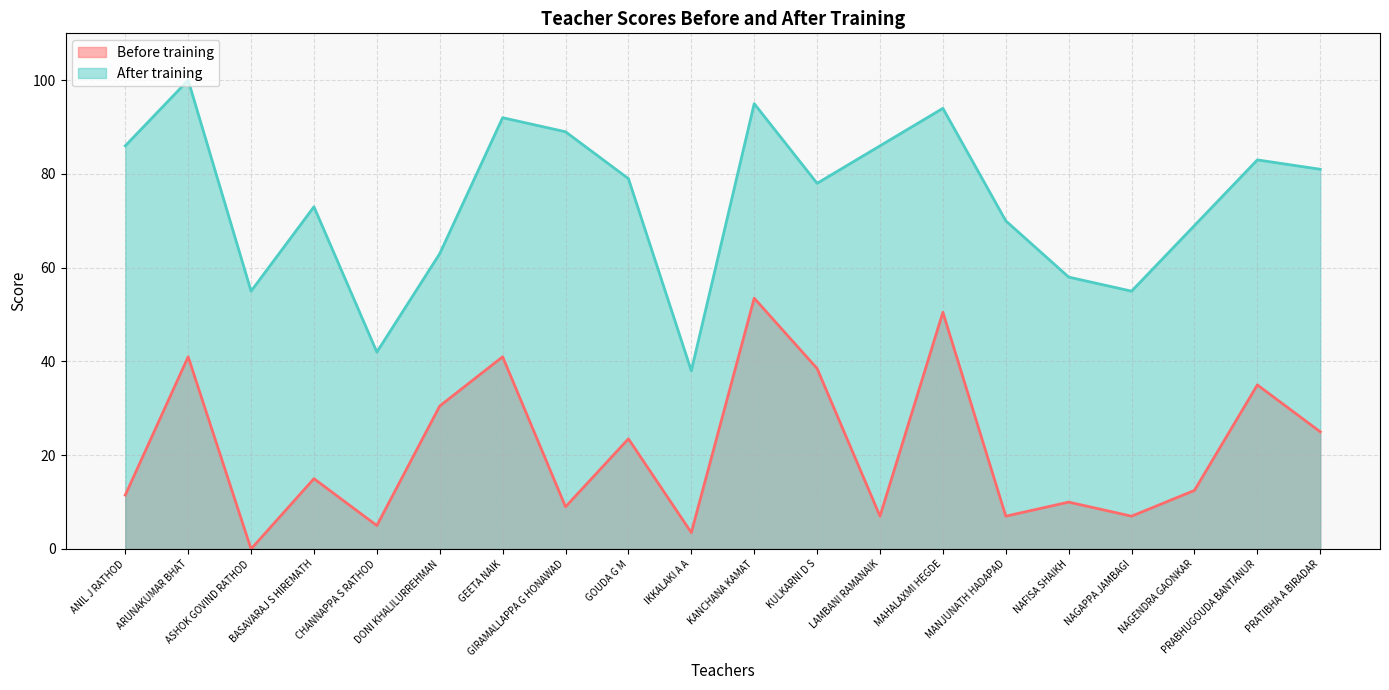

The After training series shows 103.0 at KULKARNI D S. True or false?

False